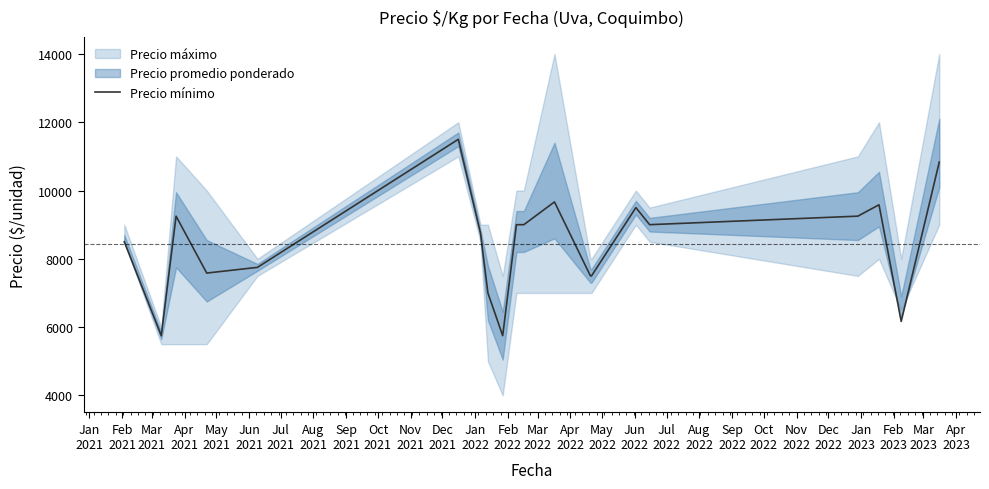

True or false: there are more than 2 points higher than both neighbors.

True